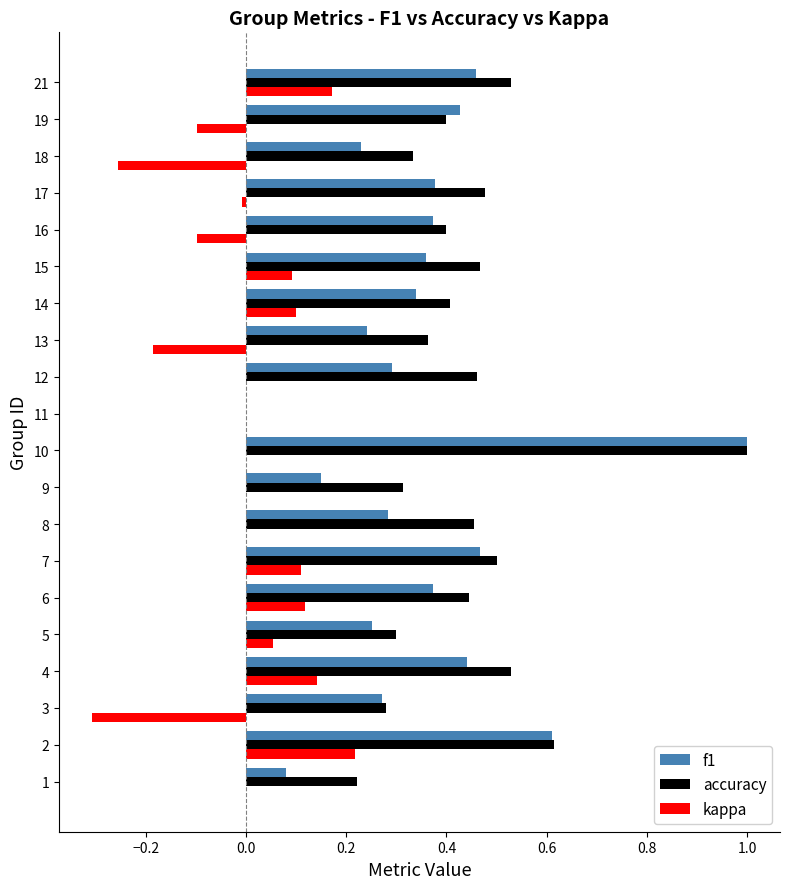

How many series are shown in this chart?

3